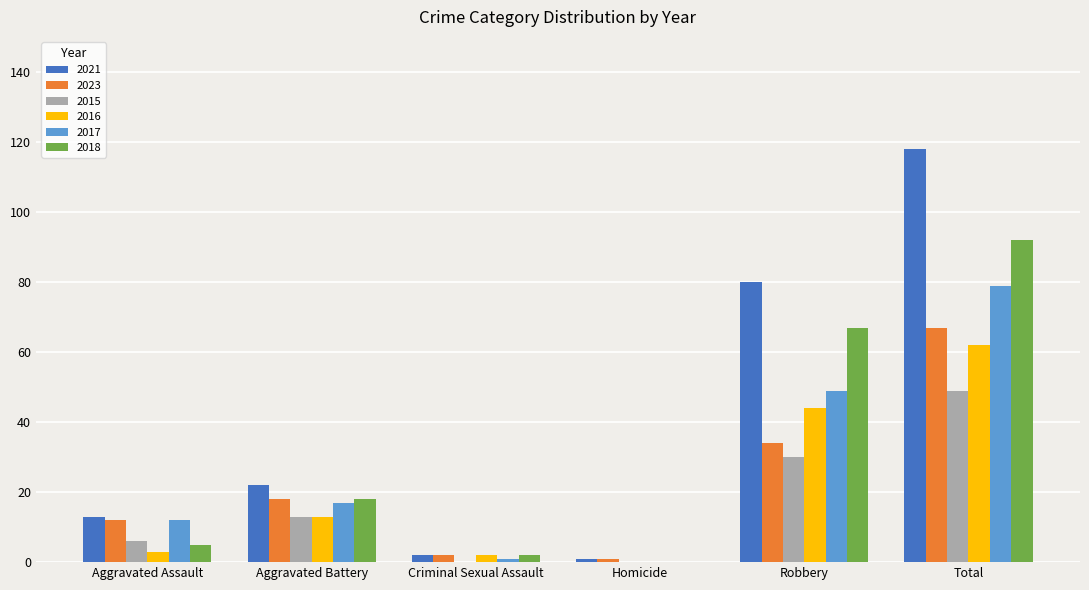

What is the total value across all series at Robbery?

304